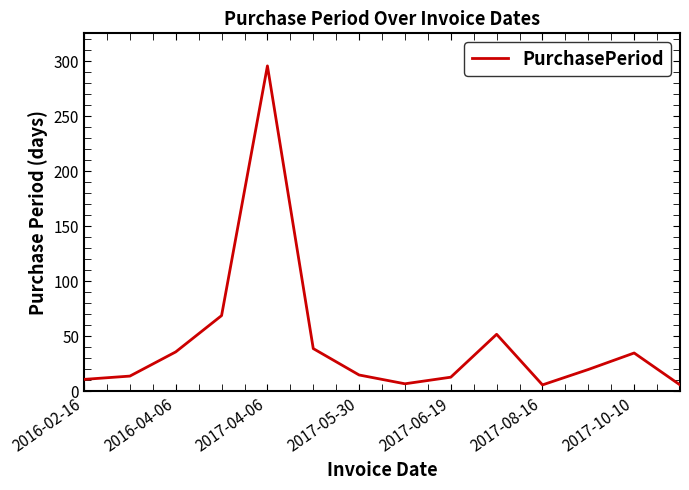

What is the greatest value displayed?

296